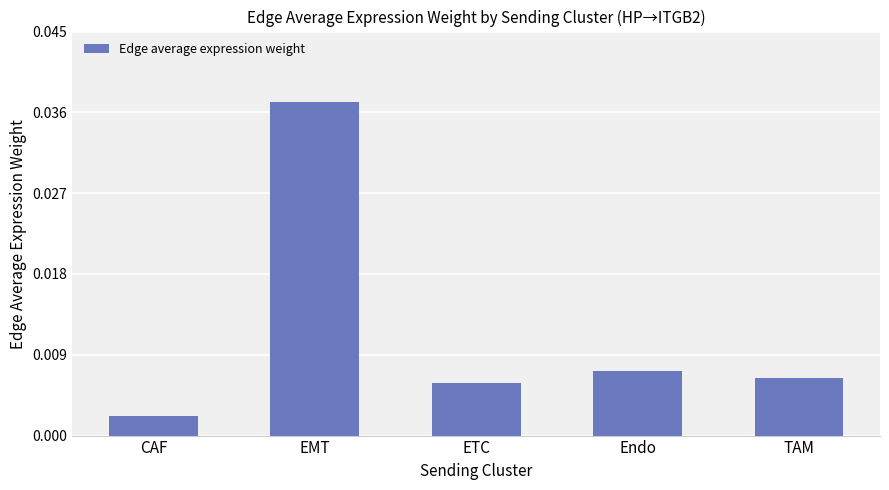

Is it true that the value at EMT is 0.1?

False